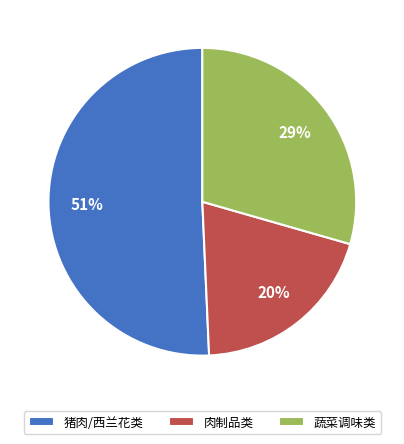

Is there any slice that represents more than half of the pie?

Yes